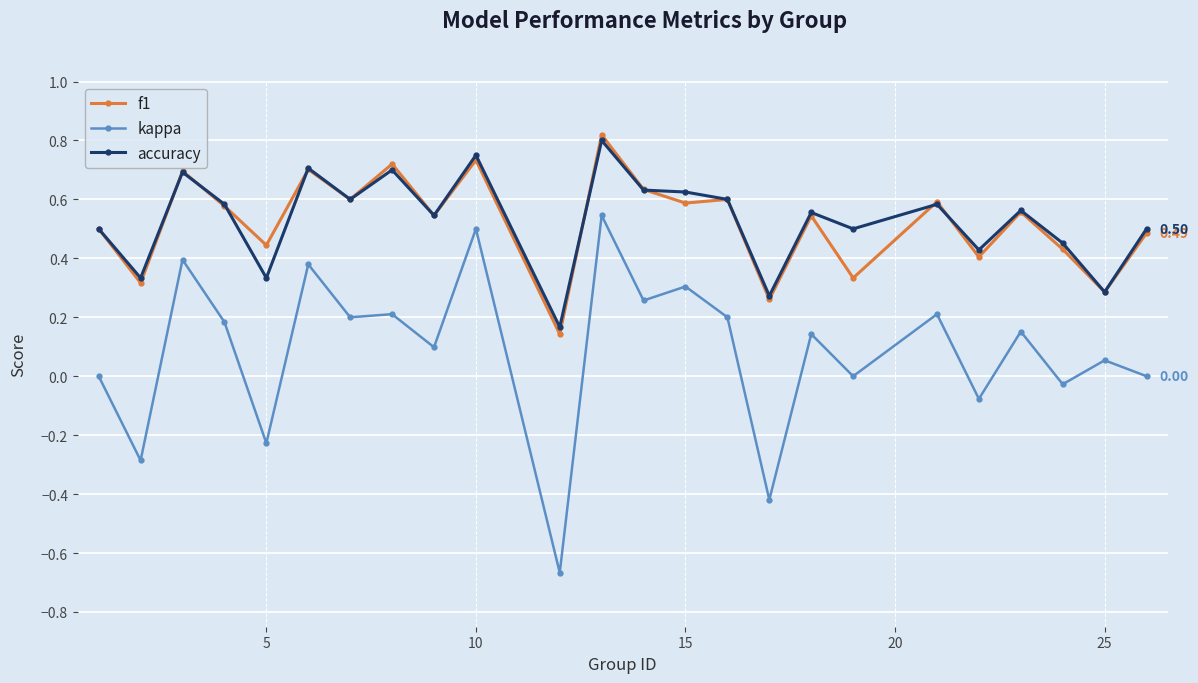

True or false: f1 and kappa cross at least once.

False